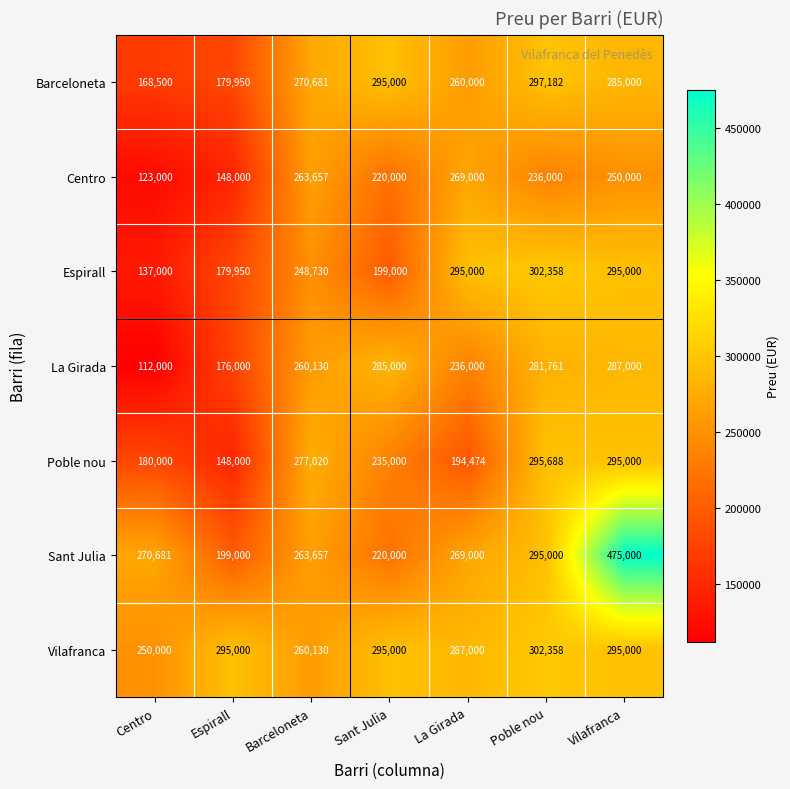

What is the approximate value of Poble nou at Barceloneta?

277020